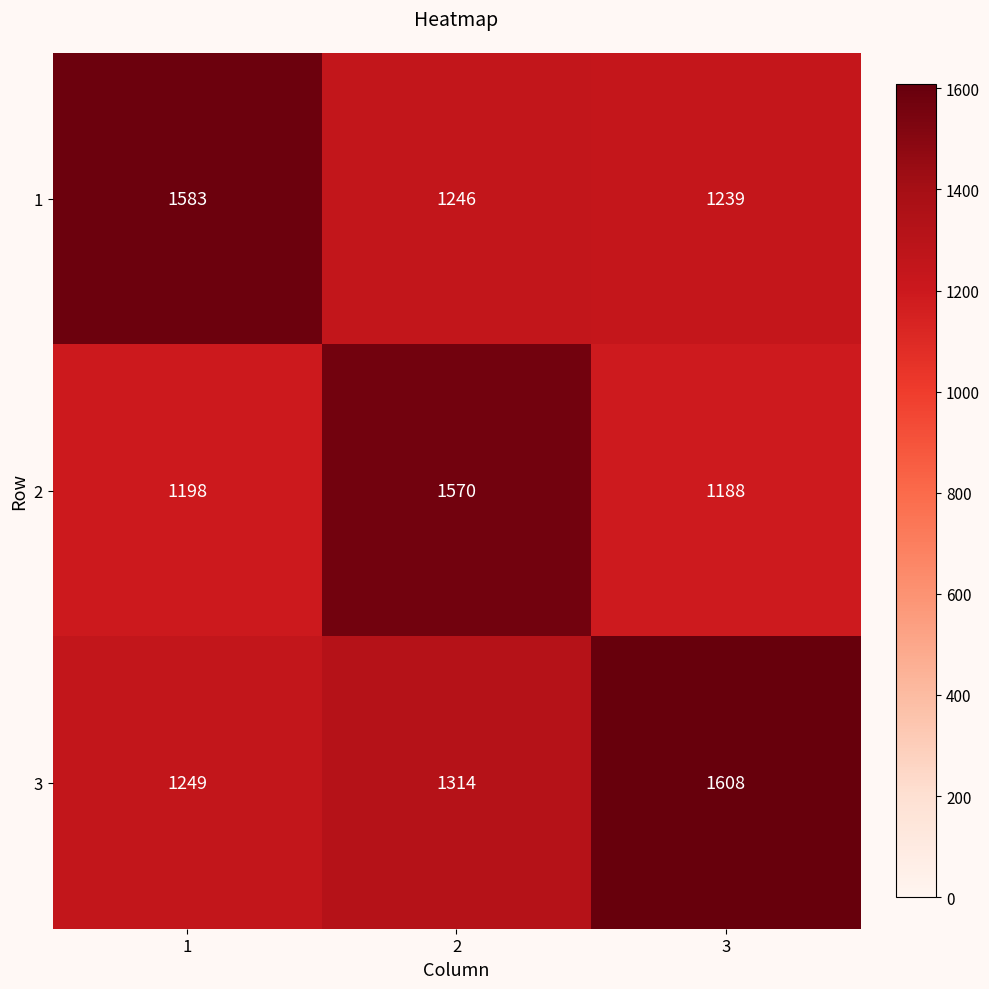

Which category has the highest value across all series?

3